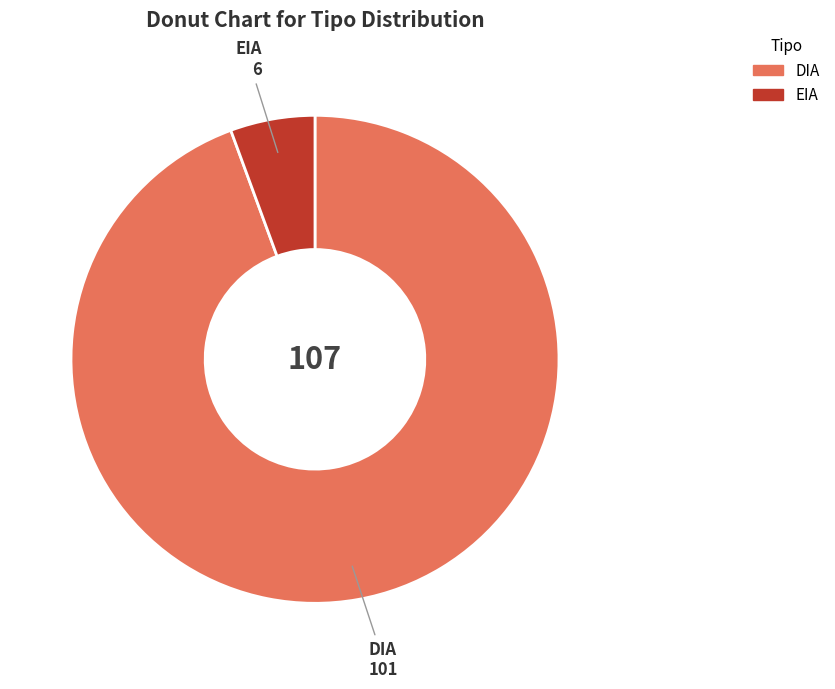

Does EIA account for over 50% of the chart?

No